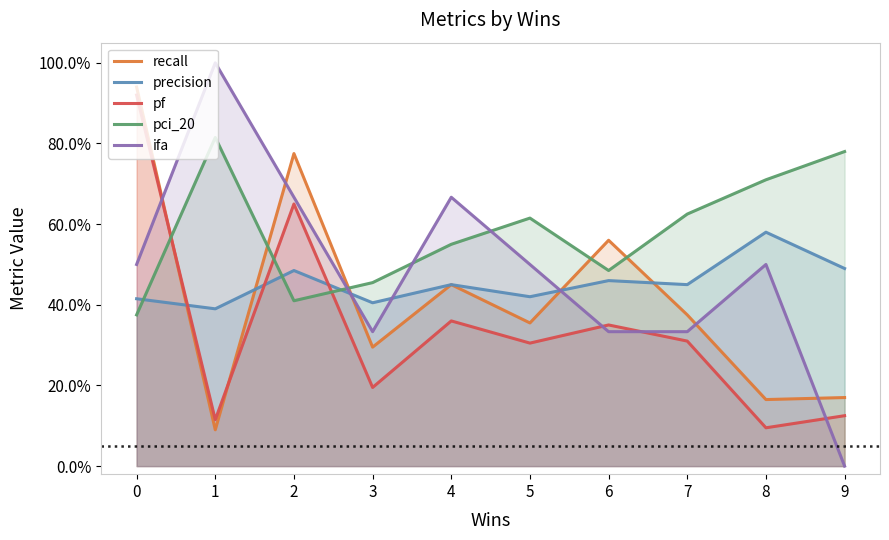

Is the value of precision at 9 greater than the value of recall at 3?

Yes